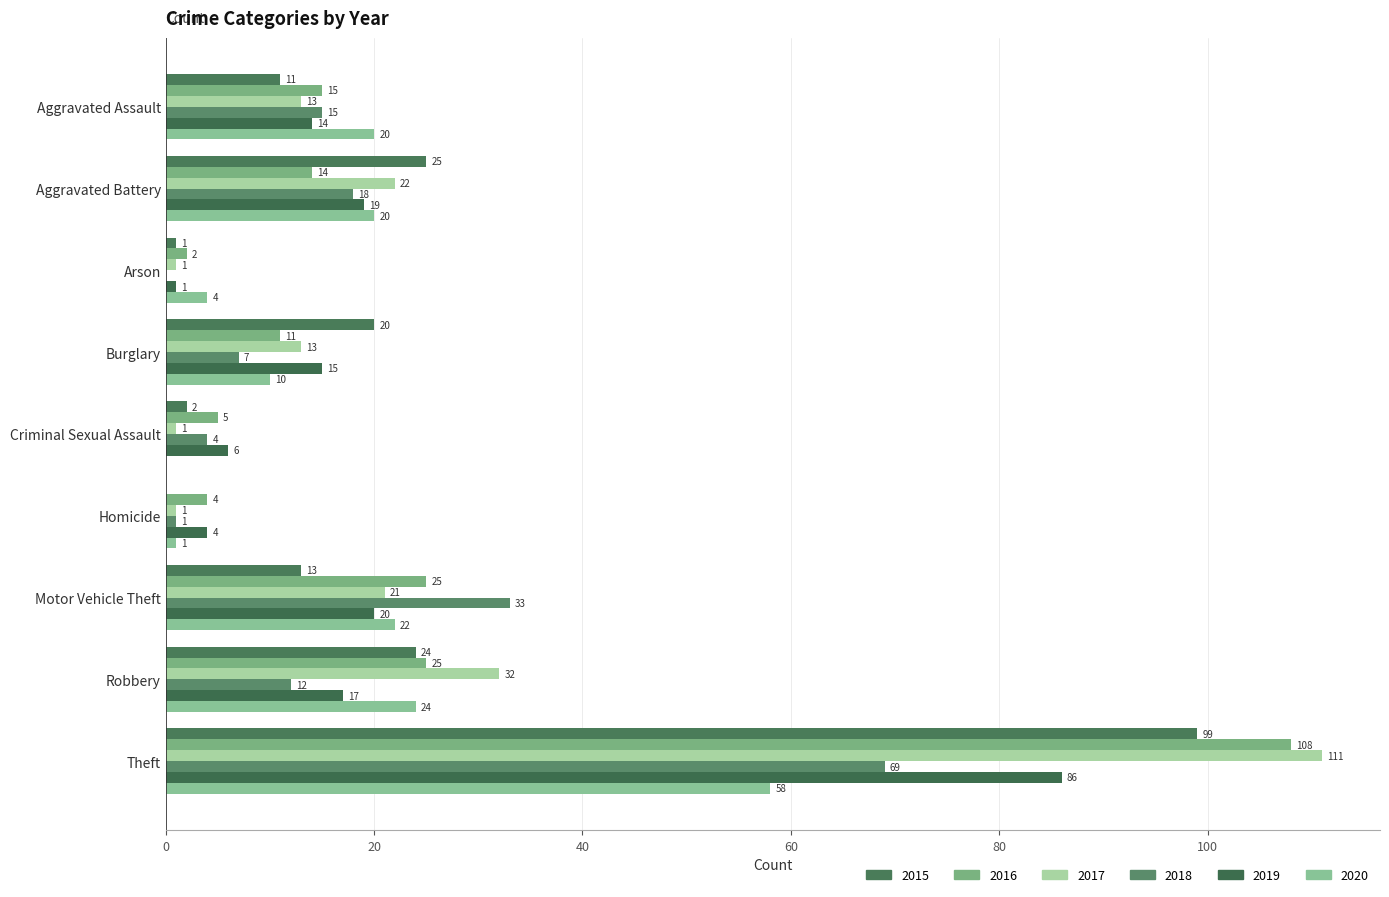

Where is 2016 nearest to the value 55?

Motor Vehicle Theft